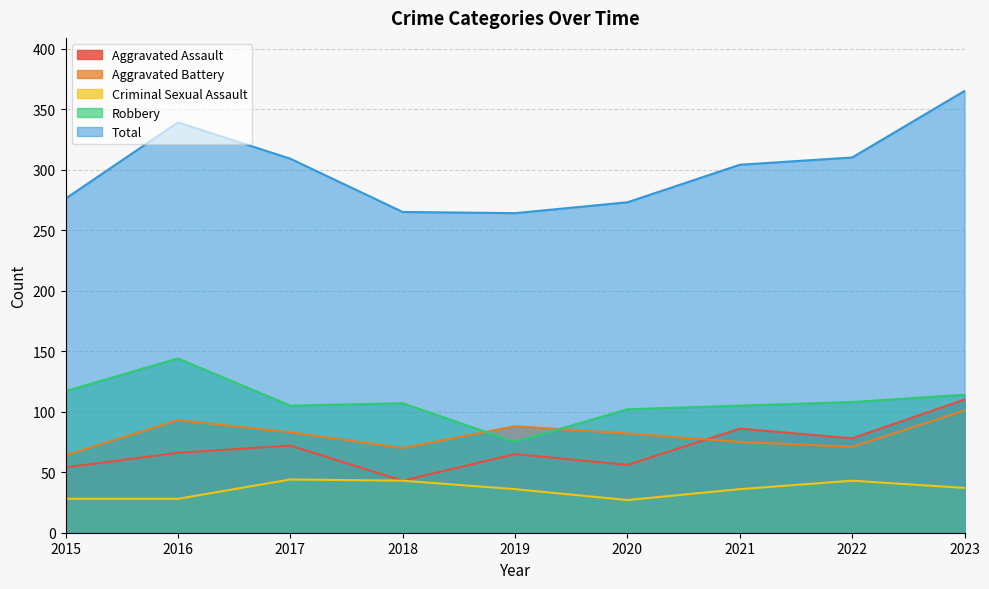

At which category is the sum across all series the highest?

2023